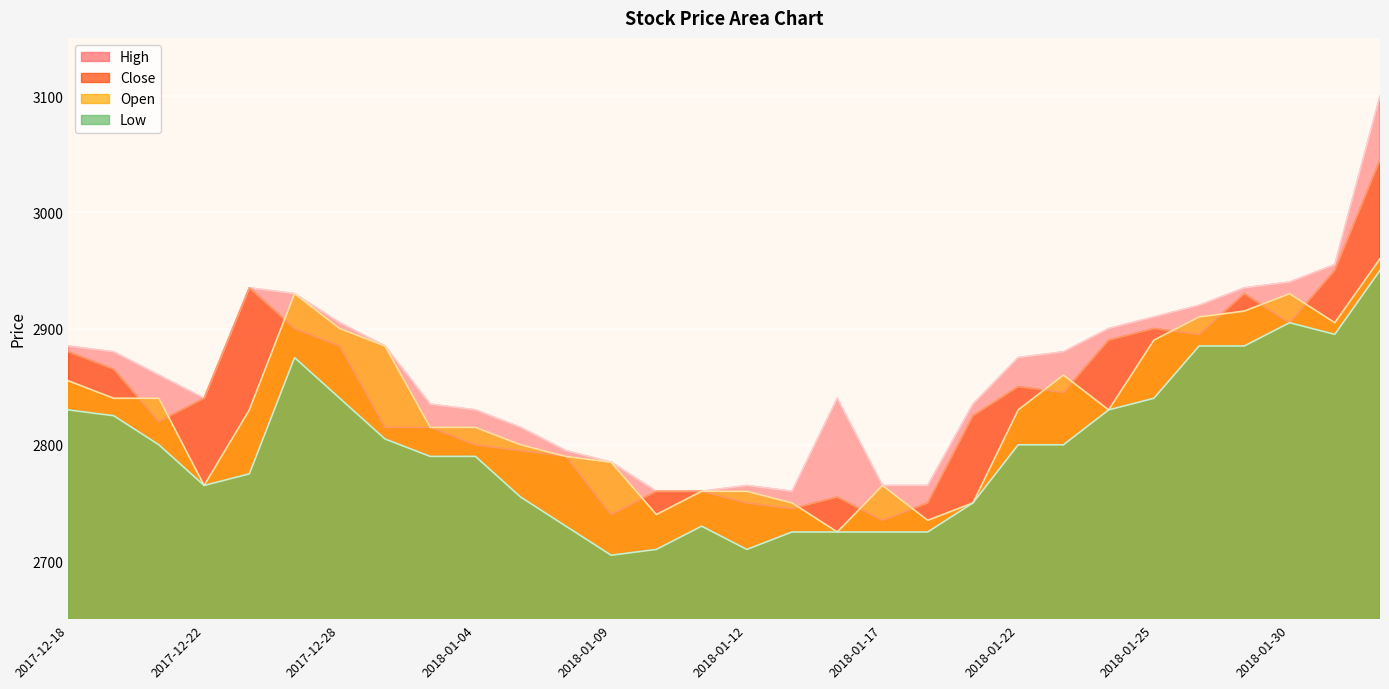

At which category is the sum across all series the highest?

2018-09-06